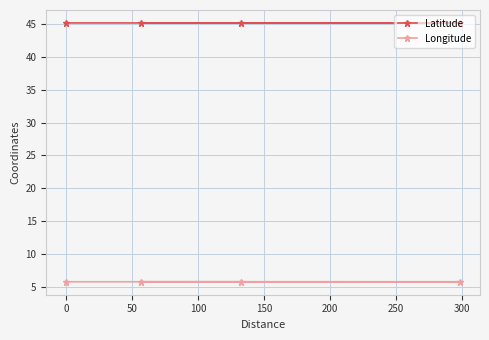

Which series has the largest total across all categories?

Latitude